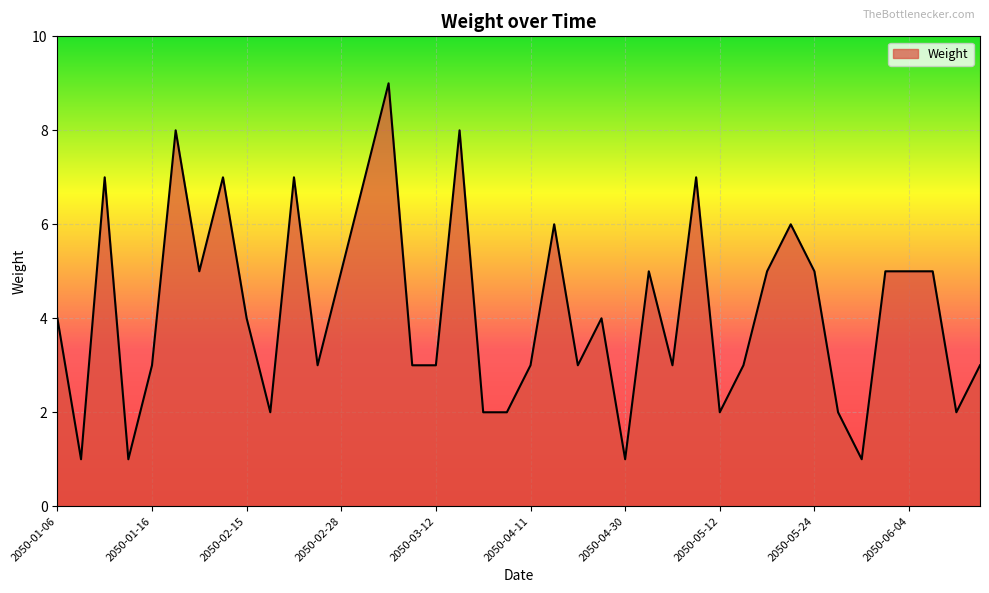

What is the greatest value displayed?

9